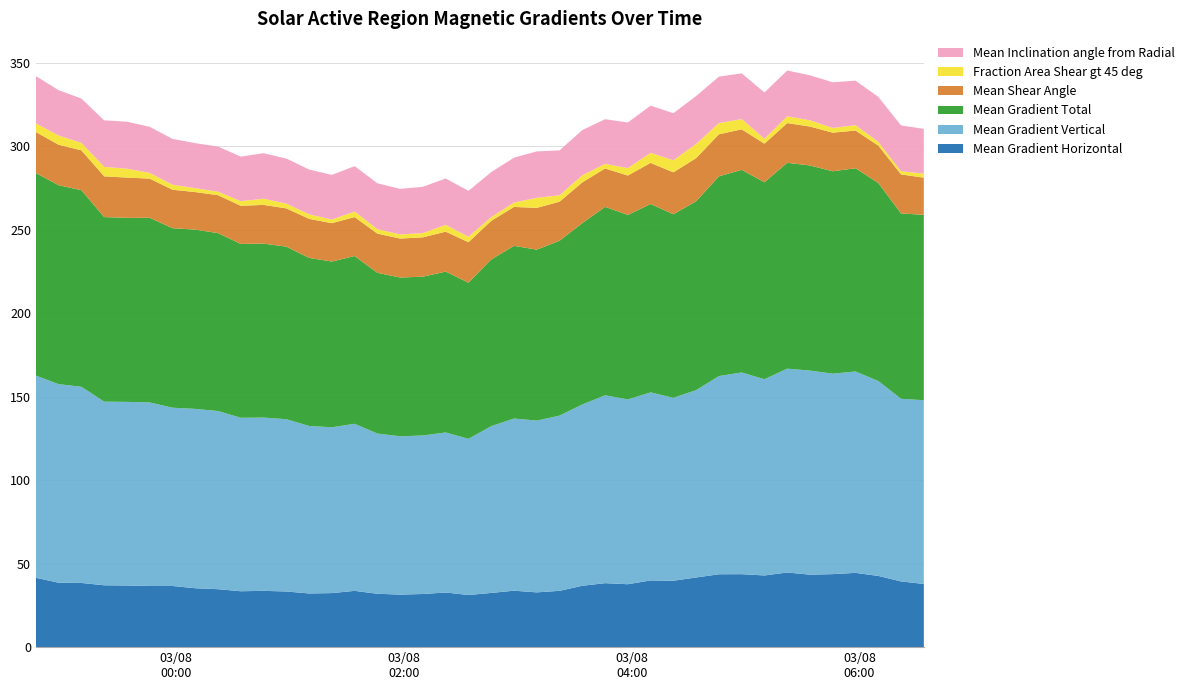

Reading left to right, what are all the values shown in this chart?

Mean Gradient Horizontal: 41.5	38.6	38.5	37.0	36.9	36.6	36.6	35.3	34.7	33.5	33.7	33.3	32.2	32.4	33.7	32.0	31.5	31.8	32.7	31.2	32.5	33.8	32.8	33.7	36.8	38.3	37.7	40.0	39.8	41.7	43.6	43.7	42.9	44.7	43.4	43.7	44.5	42.7	39.4	37.8
Mean Gradient Vertical: 121.1	118.9	117.5	110.0	110.0	109.9	106.8	107.4	106.7	103.9	103.8	103.2	100.3	99.3	100.1	96.0	94.8	94.9	95.9	93.5	99.9	103.1	102.9	105.0	108.6	112.5	110.7	112.6	109.5	112.2	118.7	120.8	117.5	122.1	122.2	120.1	120.6	116.8	109.4	110.0
Mean Gradient Total: 121.3	119.2	117.7	110.5	110.2	110.6	107.5	107.4	106.6	104.1	104.2	103.4	100.7	99.3	100.5	96.3	95.1	95.1	96.3	93.5	99.9	103.4	102.4	104.7	108.6	112.9	110.5	112.8	110.0	113.1	119.6	121.4	118.0	123.3	122.9	121.2	121.7	118.6	111.0	111.0
Mean Shear Angle: 24.5	24.2	23.9	24.4	24.1	23.4	23.0	22.5	22.7	22.8	23.2	22.9	23.4	23.0	23.3	23.5	23.3	23.6	23.9	24.2	23.1	23.3	25.0	23.4	24.4	23.0	23.6	24.6	25.1	25.8	25.2	24.3	23.1	23.8	23.3	23.1	22.6	22.4	23.4	22.3
Fraction Area Shear gt 45 deg: 5.2	5.5	4.5	5.7	5.3	3.4	3.0	2.3	2.1	2.8	3.7	2.9	2.7	2.2	3.3	2.7	2.5	2.6	4.1	3.3	2.2	2.6	6.0	3.9	4.2	2.8	4.4	6.0	7.2	8.5	6.7	6.1	2.9	4.1	3.7	2.8	3.2	2.2	1.9	2.4
Mean Inclination angle from Radial: 28.3	27.2	26.5	27.9	28.1	27.6	27.4	27.0	27.0	26.7	27.2	27.0	26.8	26.8	27.2	27.5	27.3	27.7	27.8	27.5	27.0	26.9	27.8	26.9	27.1	26.7	27.3	28.3	28.2	28.7	27.8	27.4	27.7	27.4	27.0	27.4	26.6	27.0	27.4	26.9